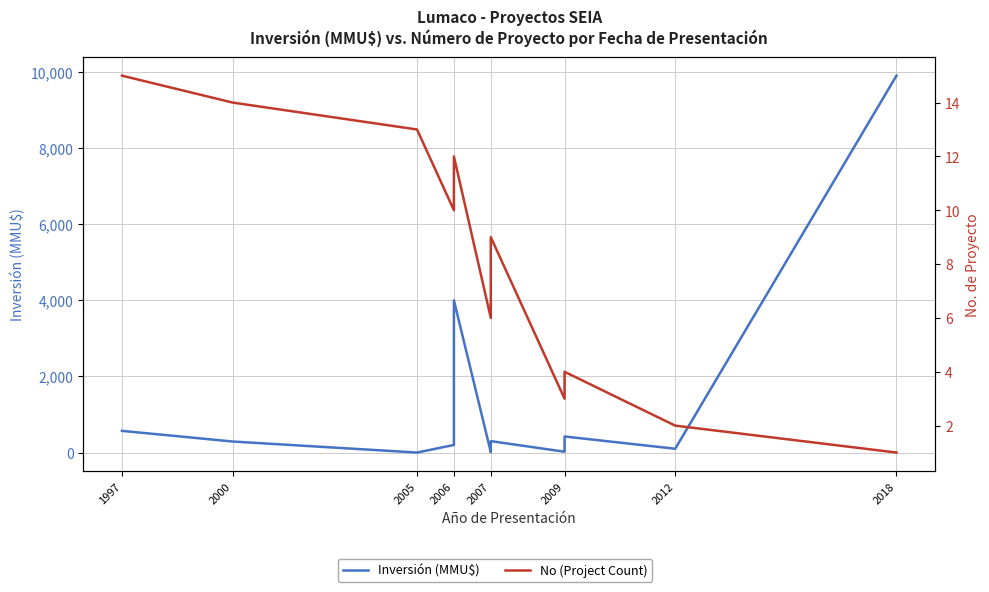

Does the chart display data point markers on the line(s)?

No